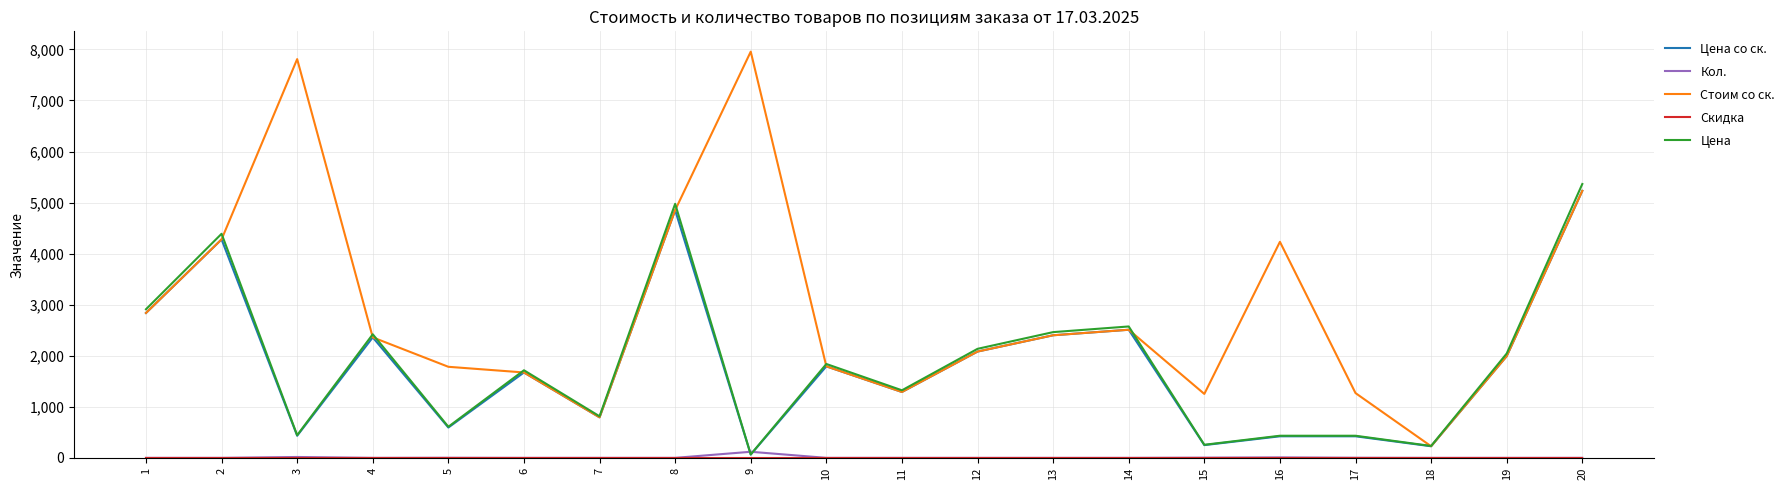

The value of Стоим со ск. at 19 is 1992.9. True or false?

True